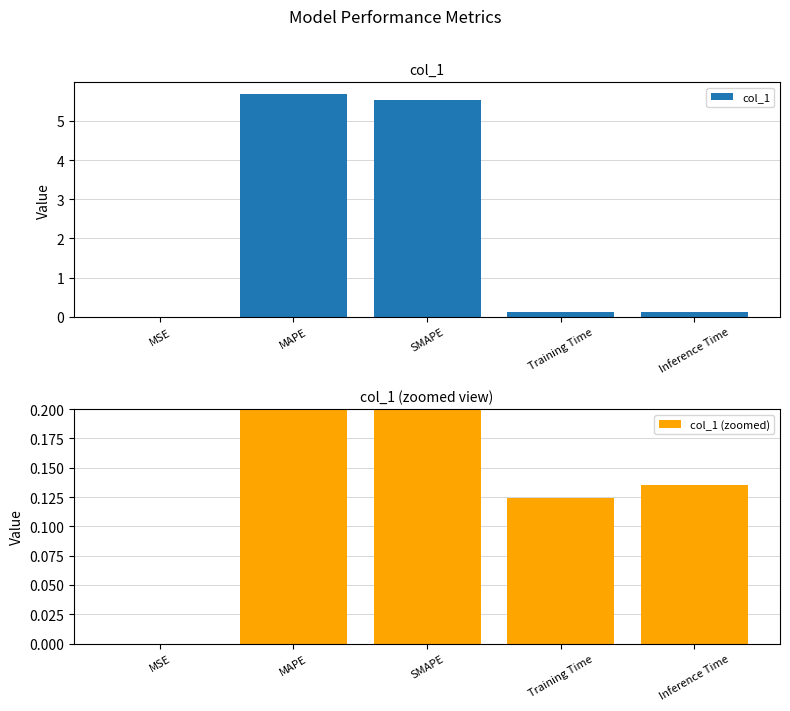

Reading left to right, extract all data points from this chart.

col_1: 0.0	5.7	5.5	0.1	0.1
col_1 (zoomed): 0.0	5.7	5.5	0.1	0.1